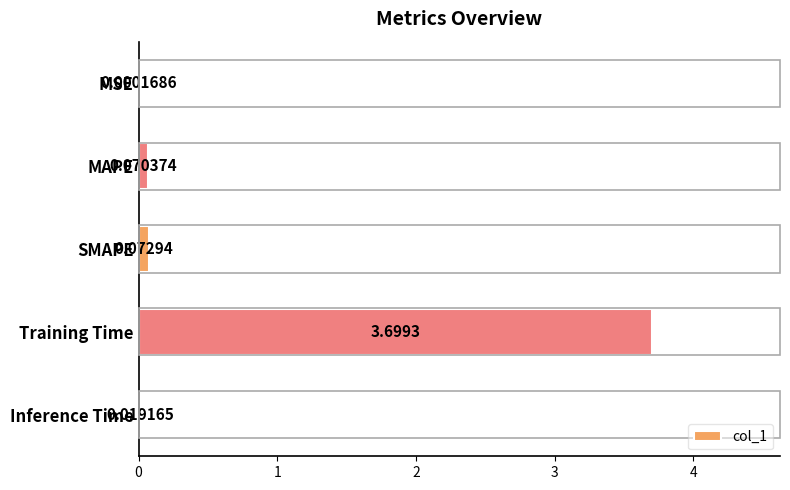

How many distinct data groups are displayed?

1